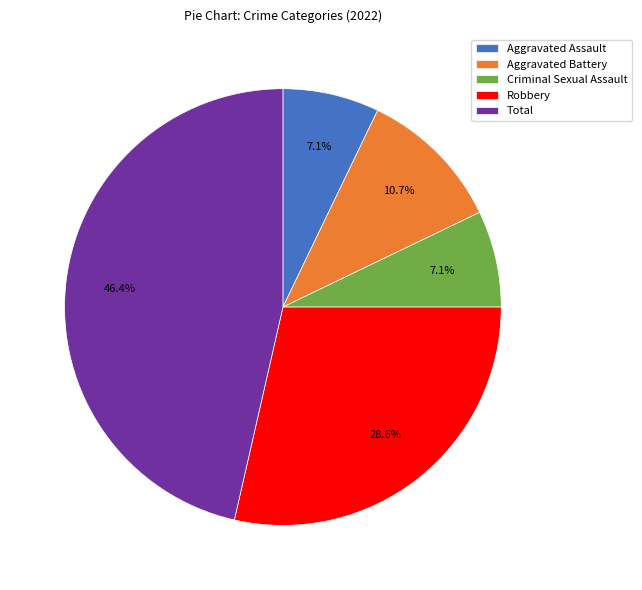

Does any single category account for the majority?

No